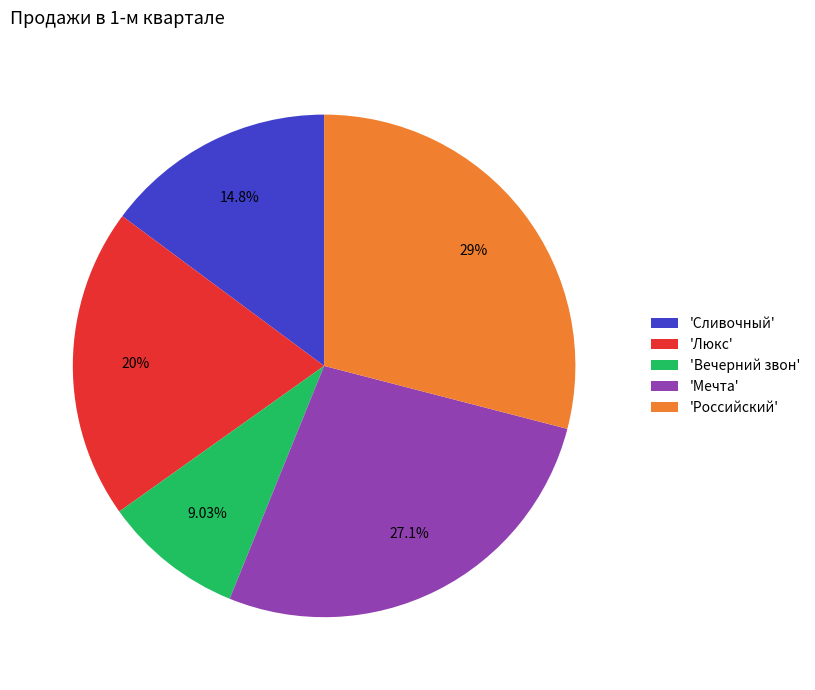

Does 'Сливочный' account for over 50% of the chart?

No